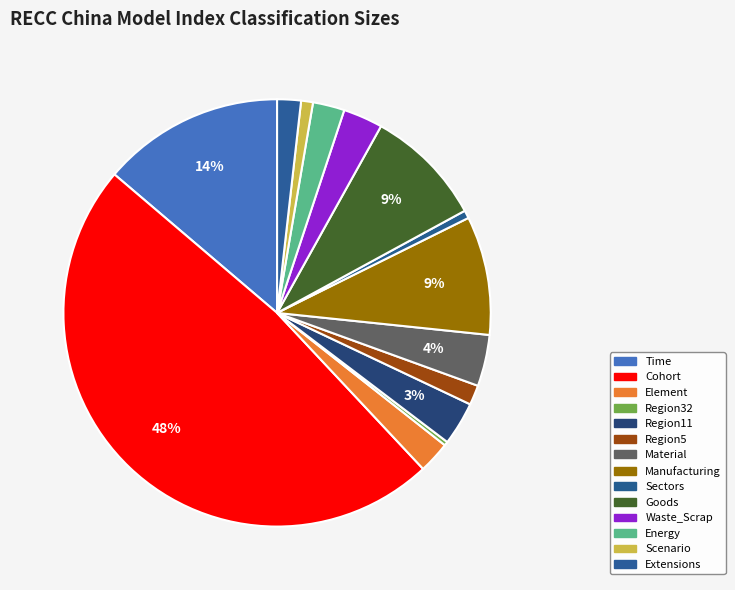

The Extensions slice represents 2% of the pie. True or false?

True